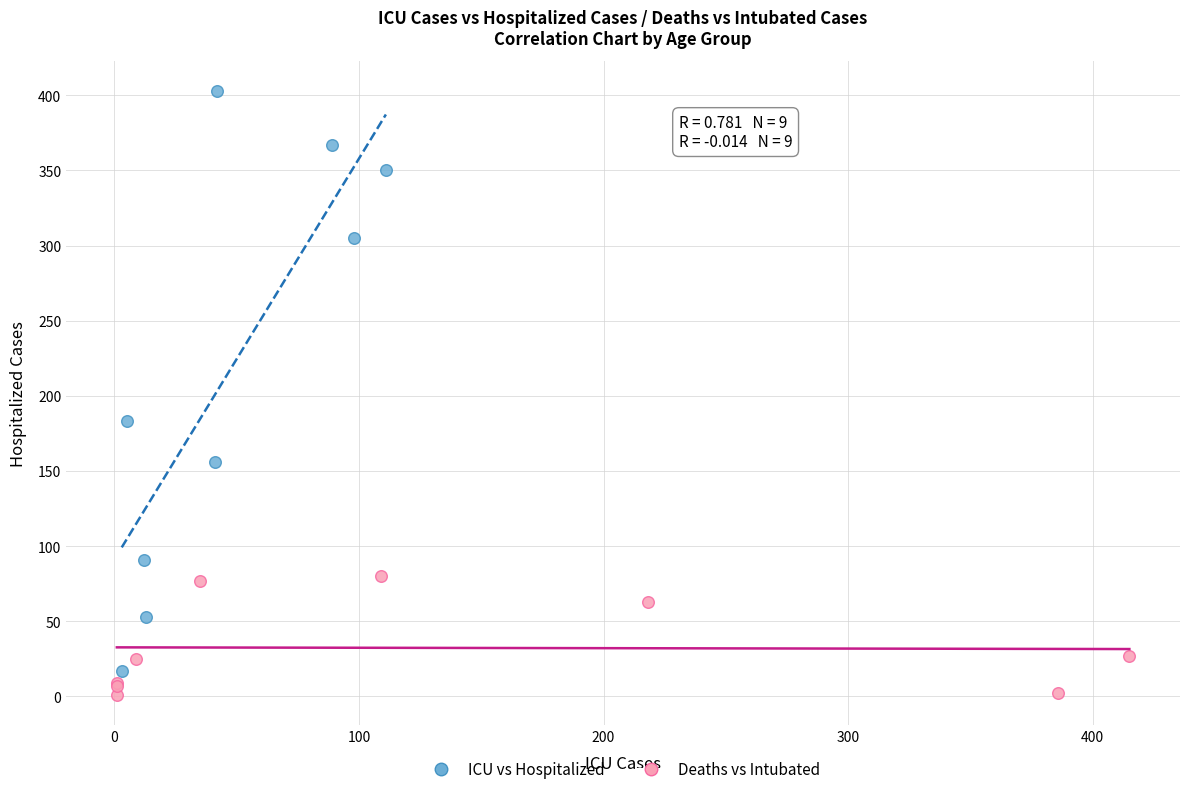

What are all the series names shown in the legend?

ICU vs Hospitalized, Deaths vs Intubated